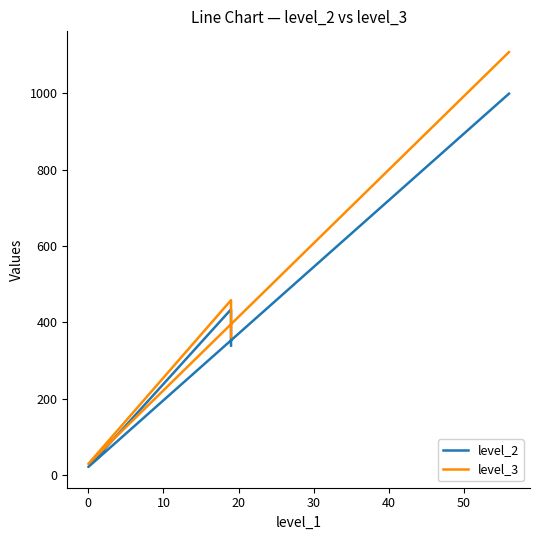

Rank the series by their average value, from lowest to highest.

level_2, level_3